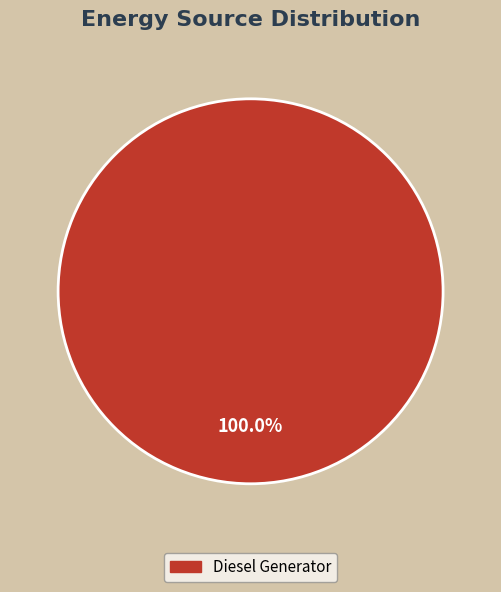

How many slices are in this pie chart?

1